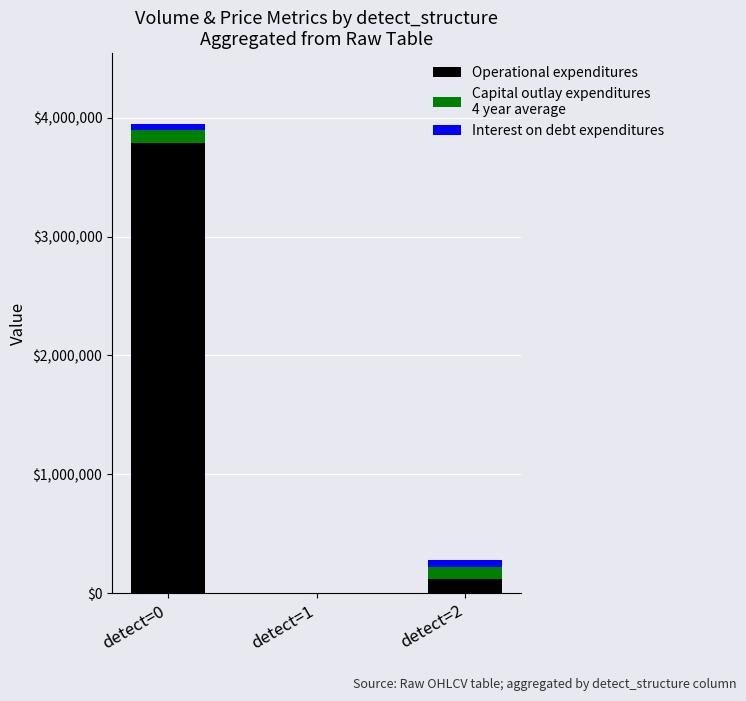

At which category is the sum across all series the highest?

detect=0